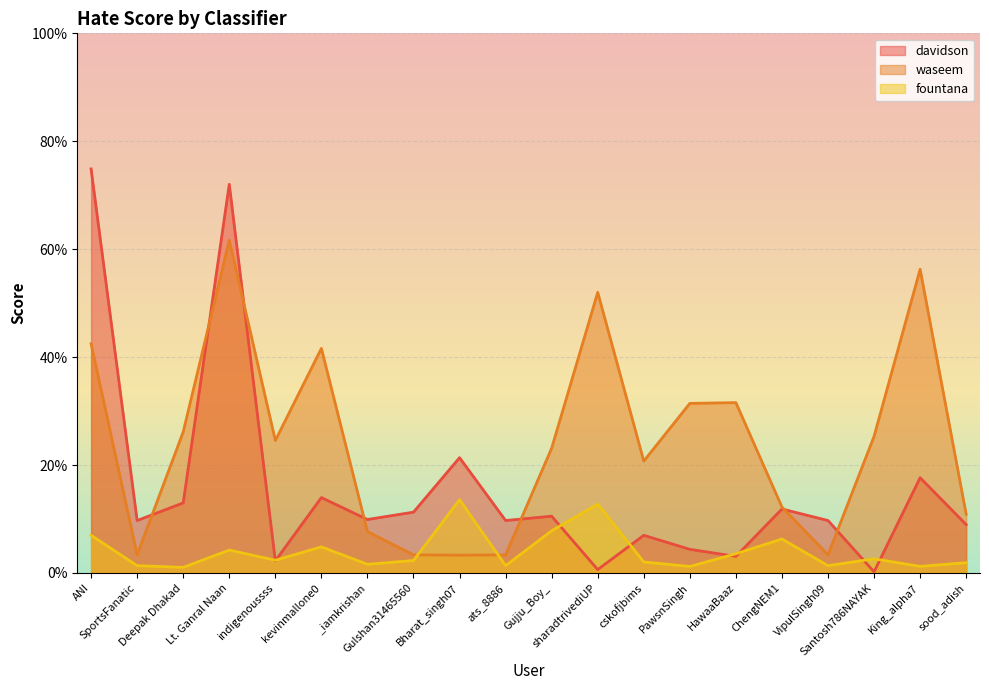

Which series changed the most between indigenoussss and cskofjbims?

davidson